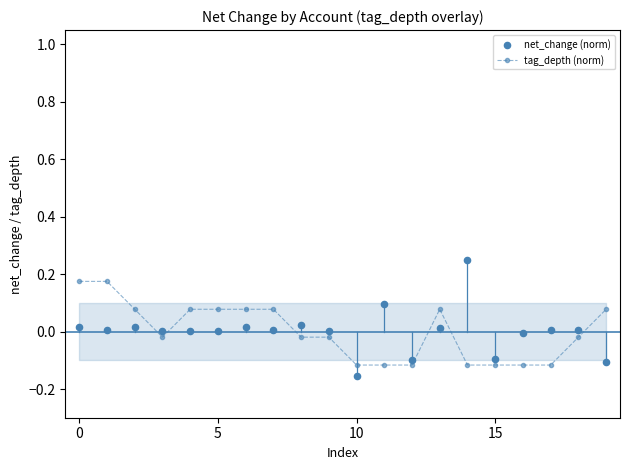

Which series reaches the minimum Y coordinate?

net_change (norm)